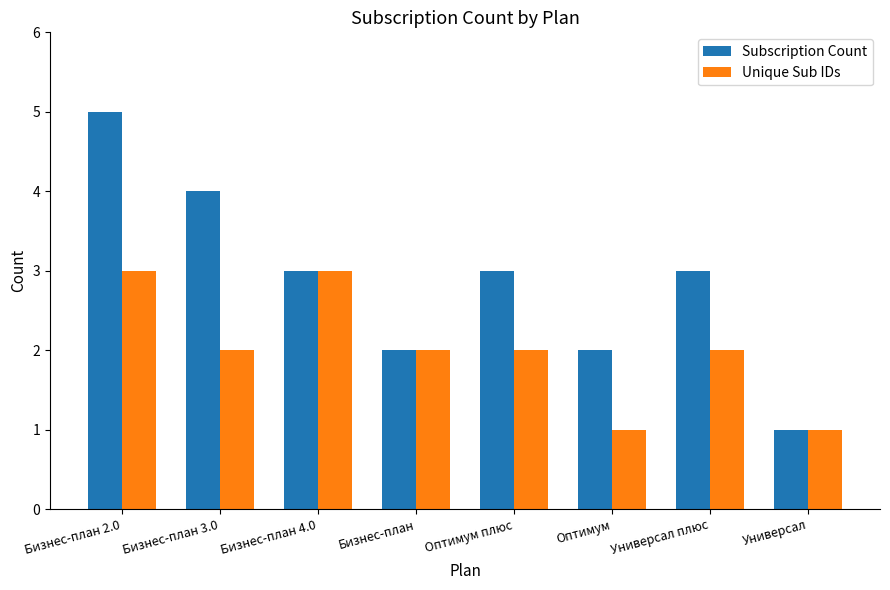

What are all the series names shown in the legend?

Subscription Count, Unique Sub IDs